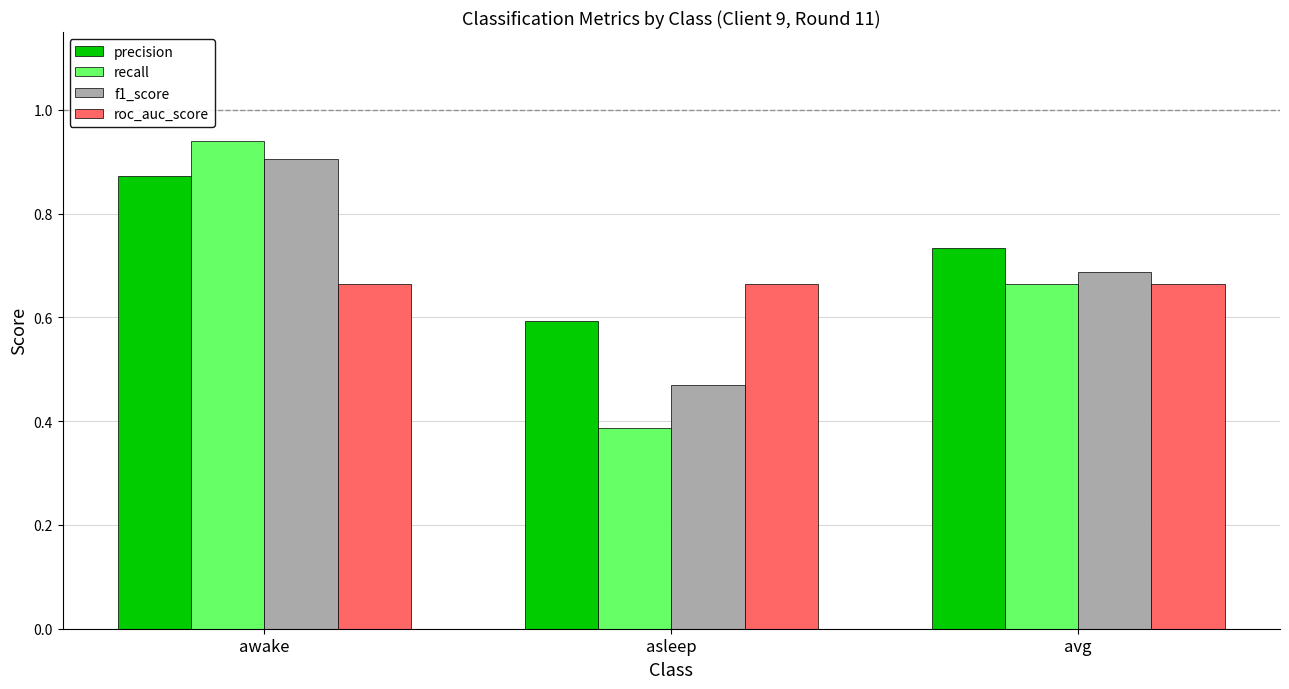

Where is precision nearest to the value 0?

asleep